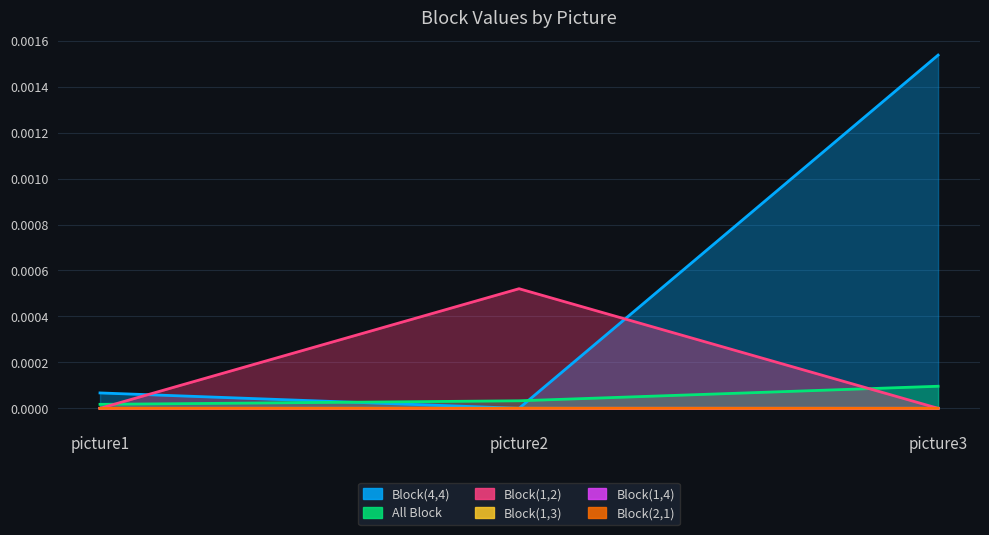

Between picture2 and picture1, which is larger?

picture1